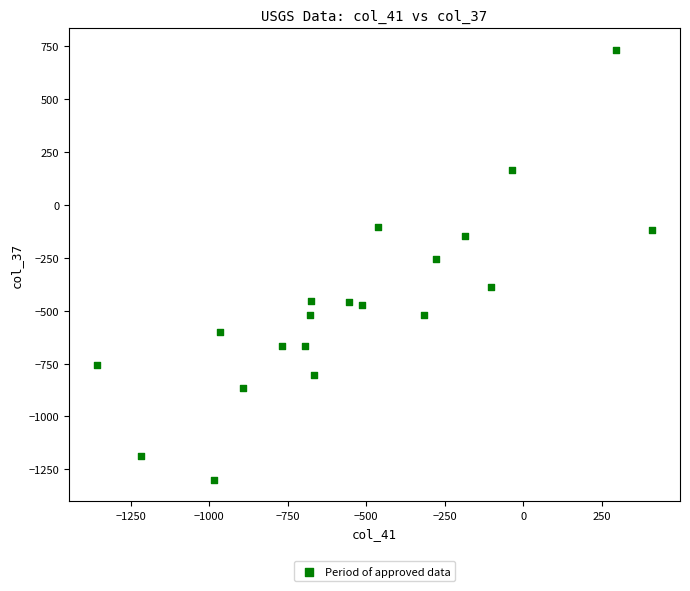

What is the range of X values (max minus min)?

1769